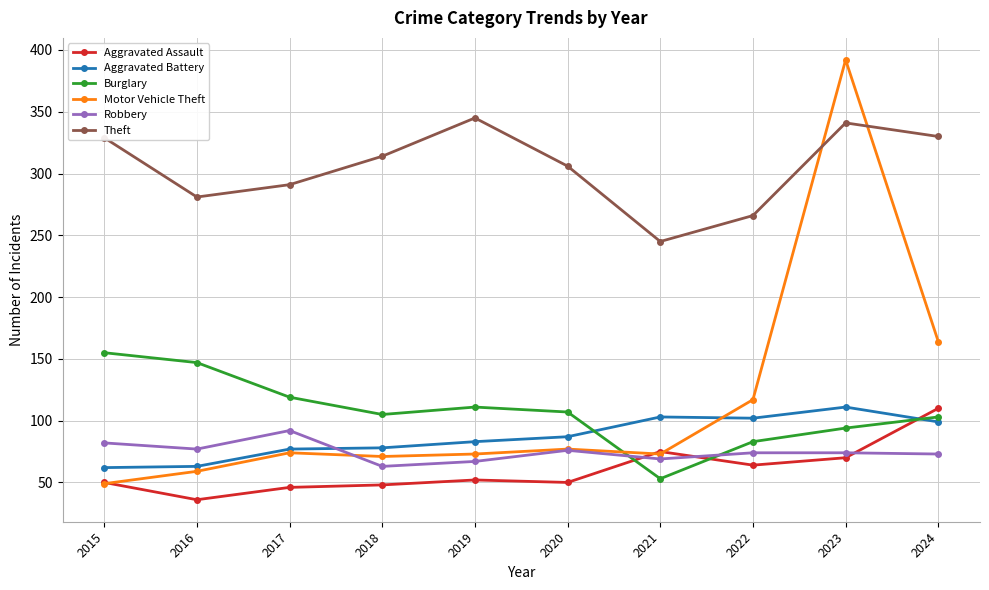

Is this an area chart (filled region under the line)?

No